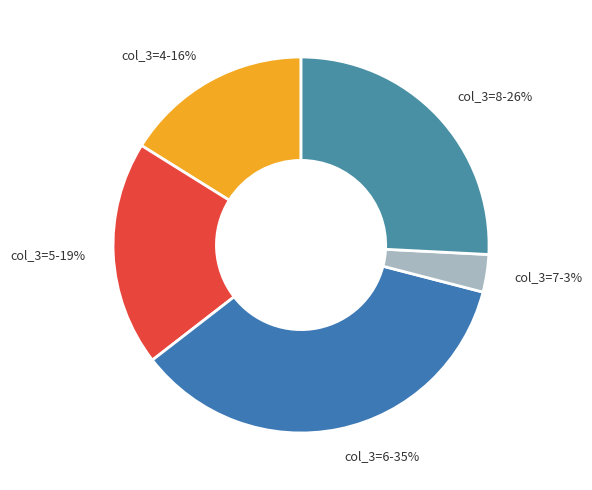

Is it true that col_3=5-19% is 9% of the pie?

False